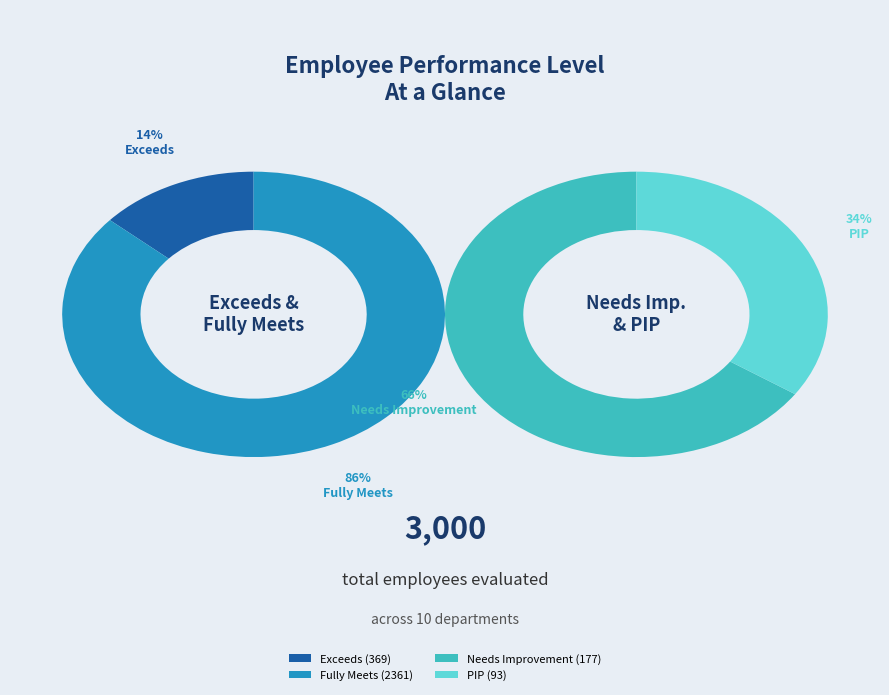

What percentage do Exceeds and Needs Improvement together represent?

18.2%